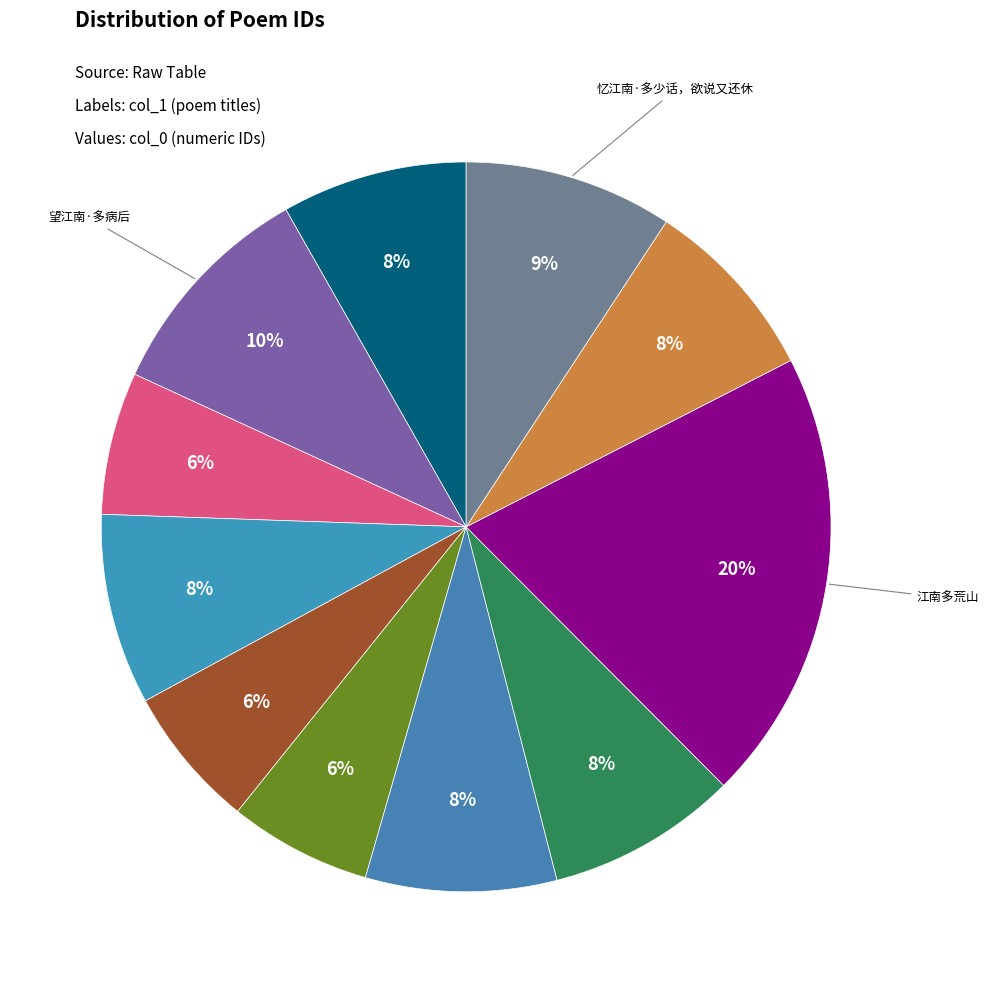

How many slices are in this pie chart?

11